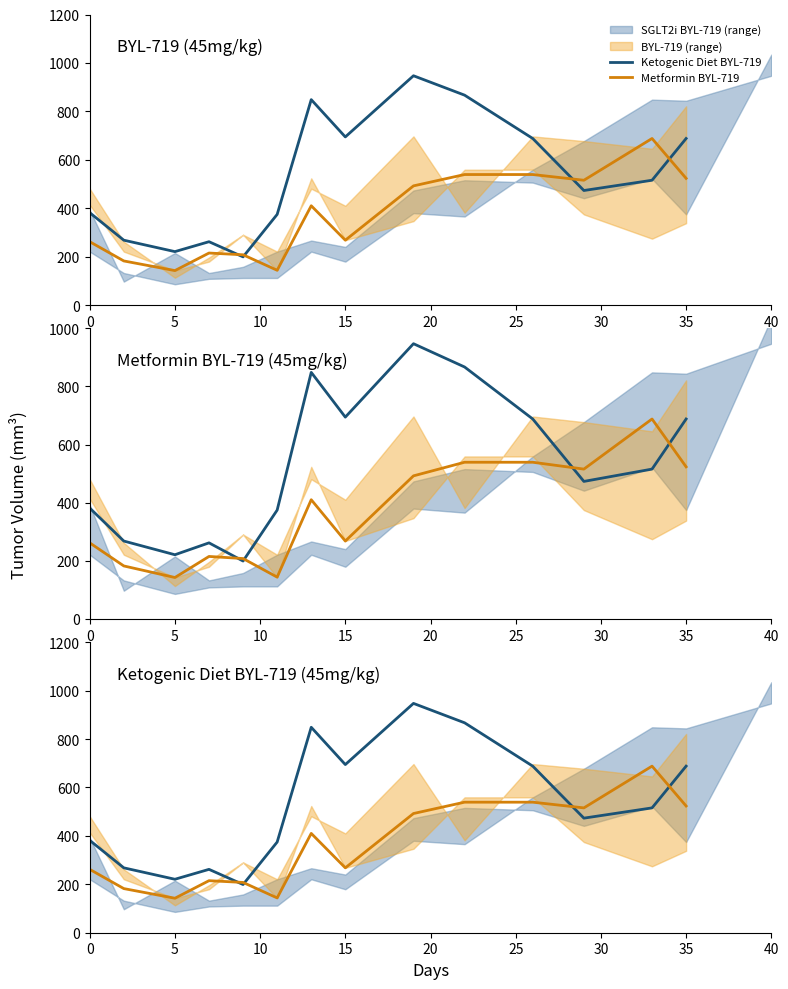

Rank the series at 5 from highest to lowest value.

Ketogenic Diet BYL-719, Metformin BYL-719